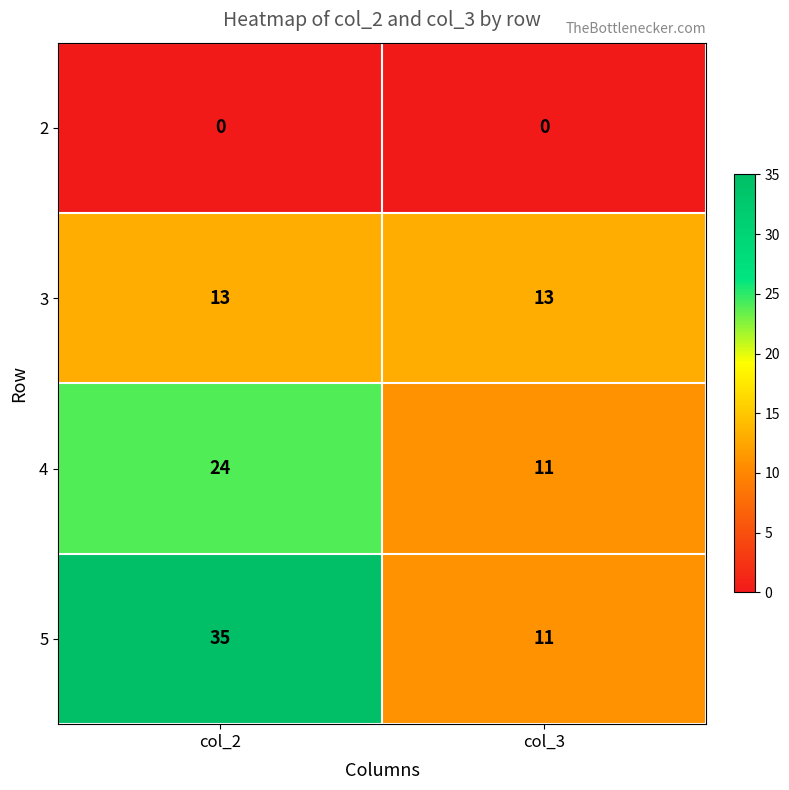

What is the difference between the highest and lowest values at col_2?

35